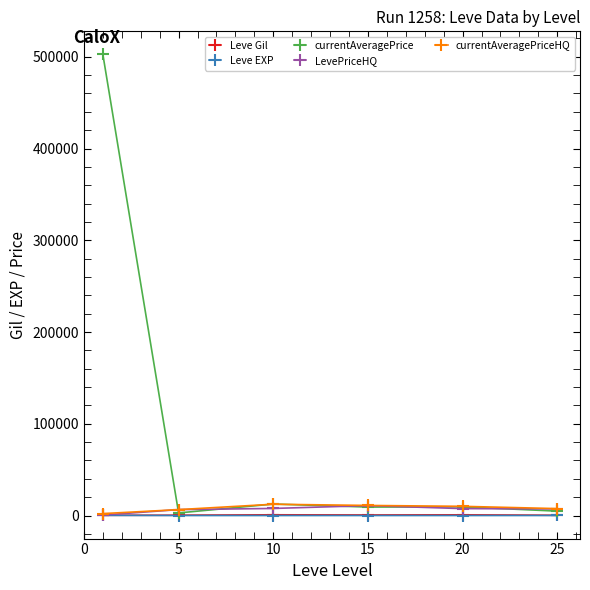

What is the greatest value displayed?

502566.2